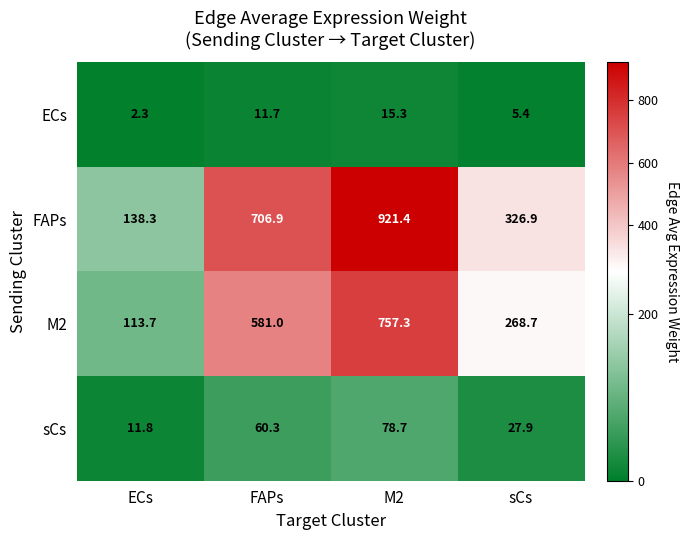

What is the difference between the sCs values at ECs and M2?

66.9